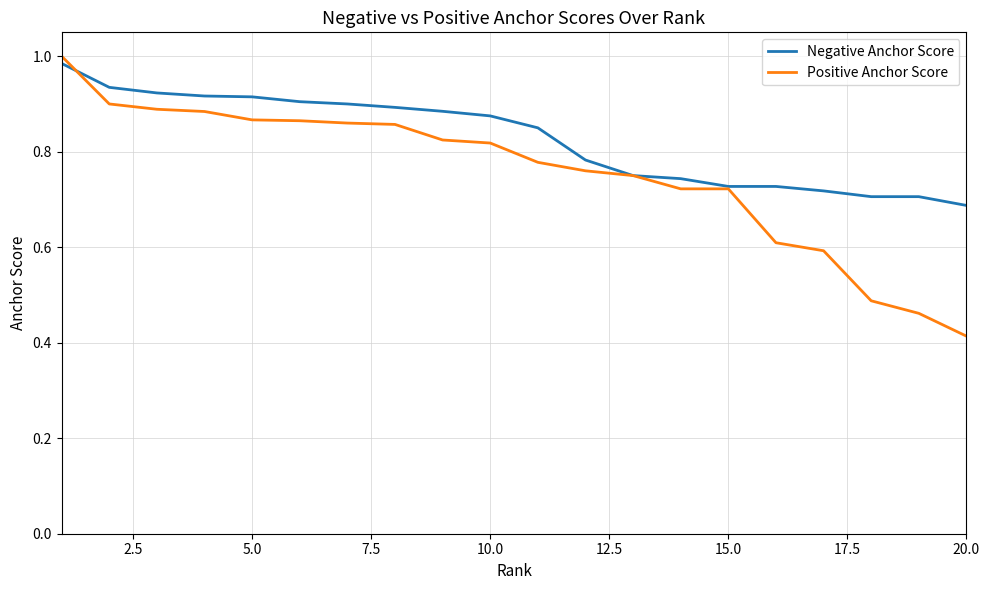

Rank the series by their average value, from lowest to highest.

Positive Anchor Score, Negative Anchor Score